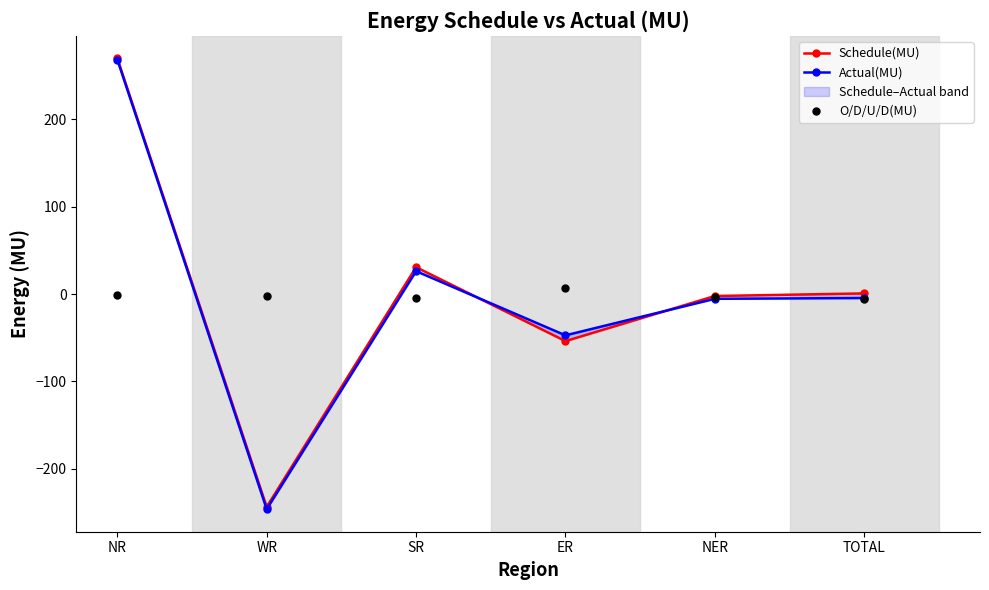

Which series has the largest Y range (max minus min)?

Actual(MU)